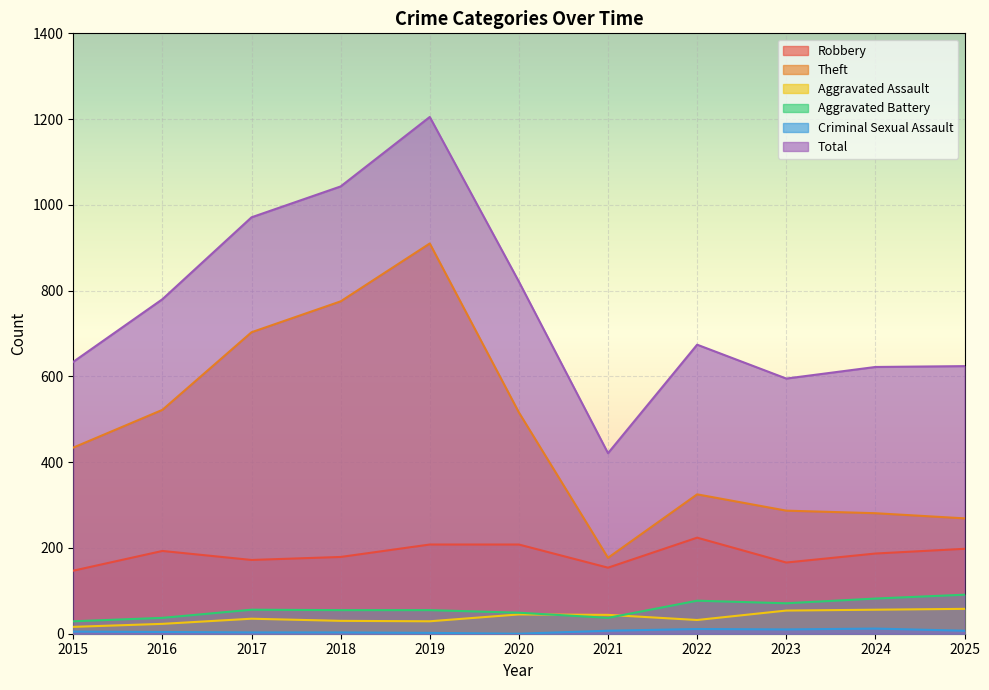

Between 2018 and 2021, which is larger?

2018